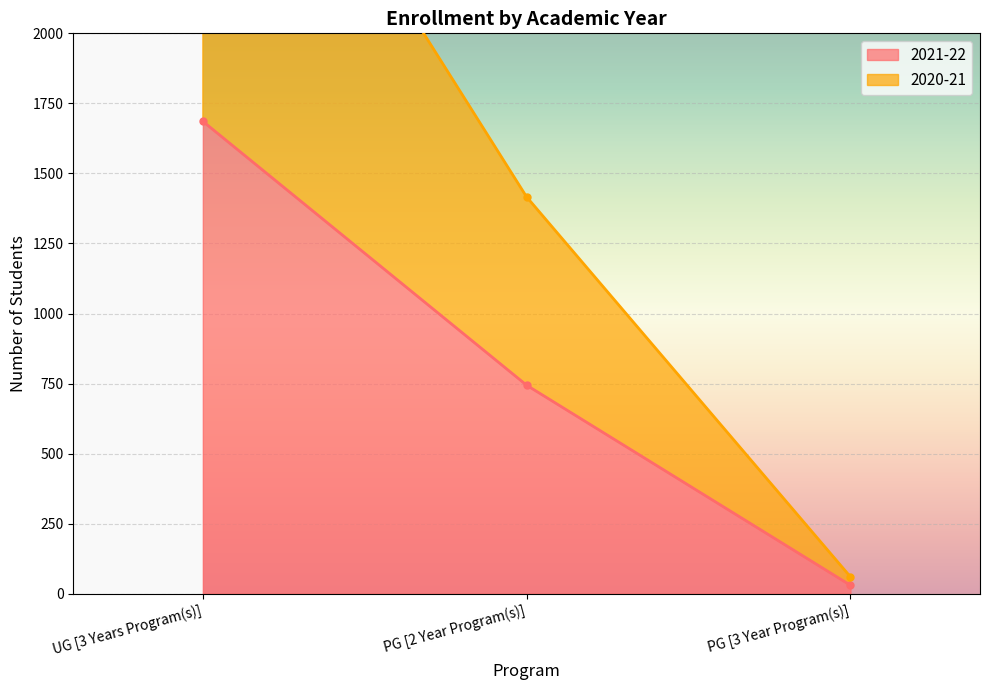

Reading left to right, list all the values displayed in this chart.

2021-22: 1686	744	30
2020-21: 3252	1416	60